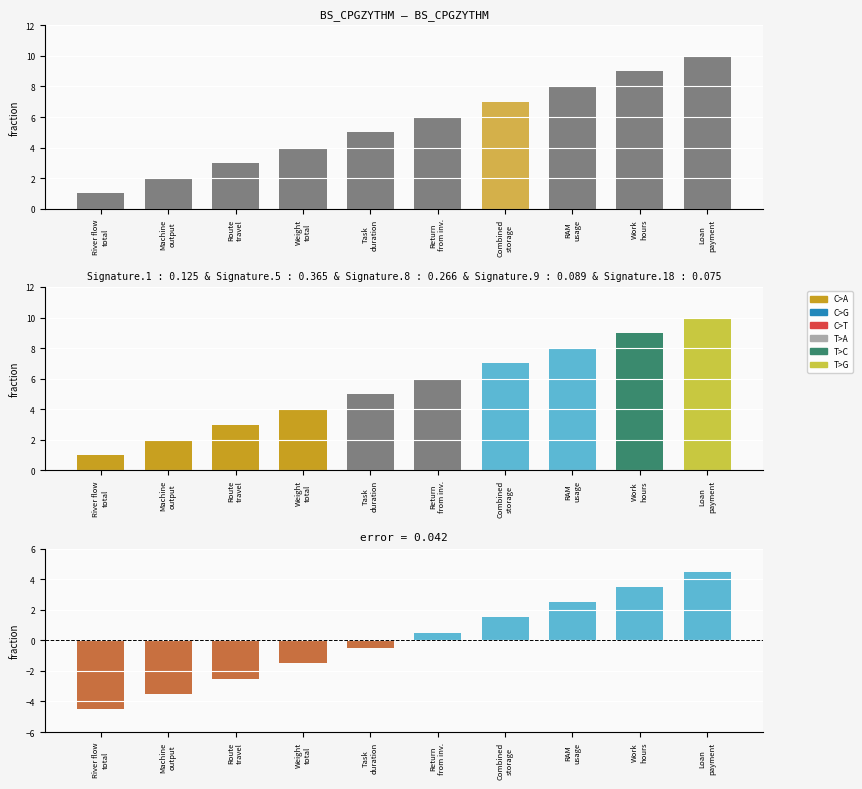

Which series has the largest range (max minus min)?

No.